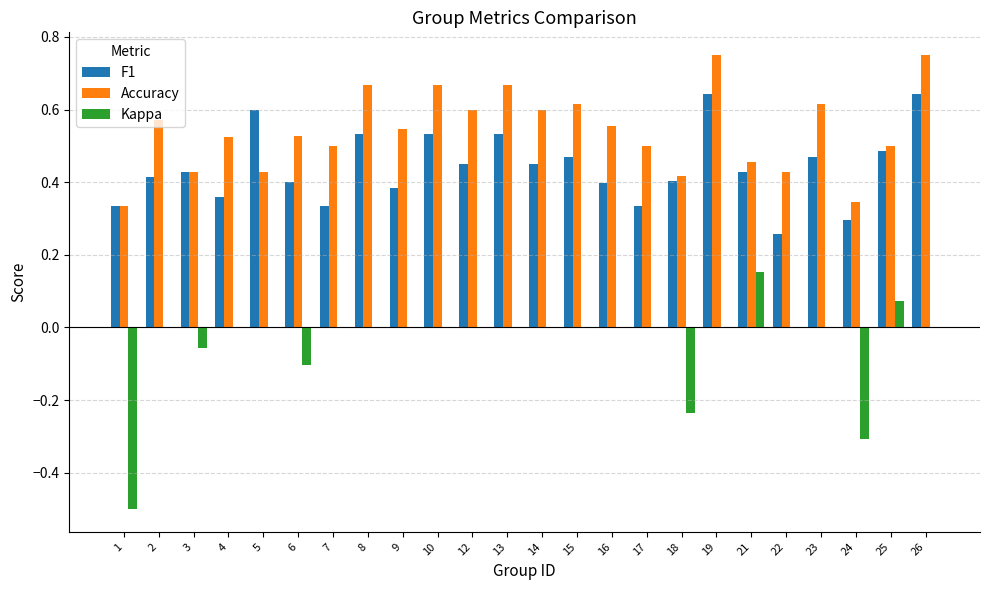

Between 12 and 24, which series saw the biggest shift?

Kappa